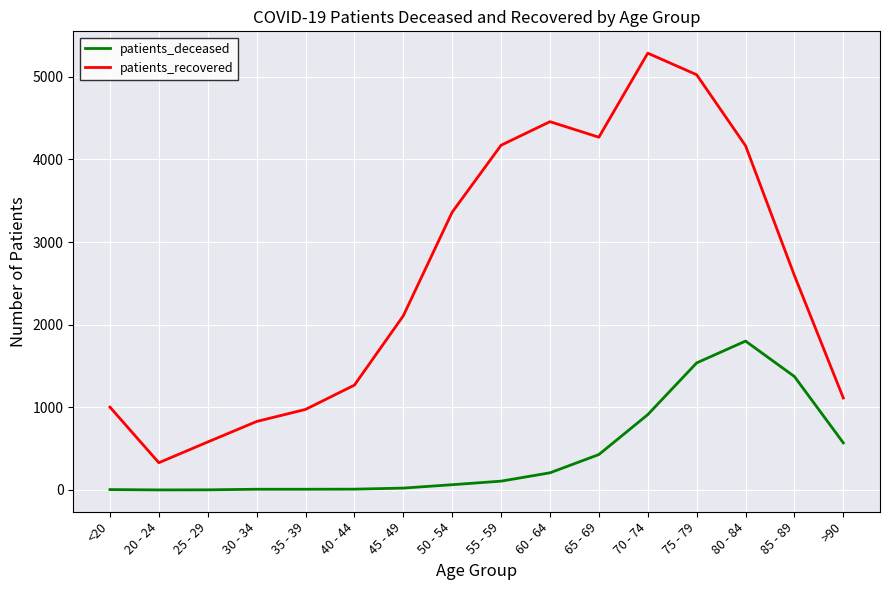

What is the difference between the maximum and minimum values in the patients_deceased series?

1801